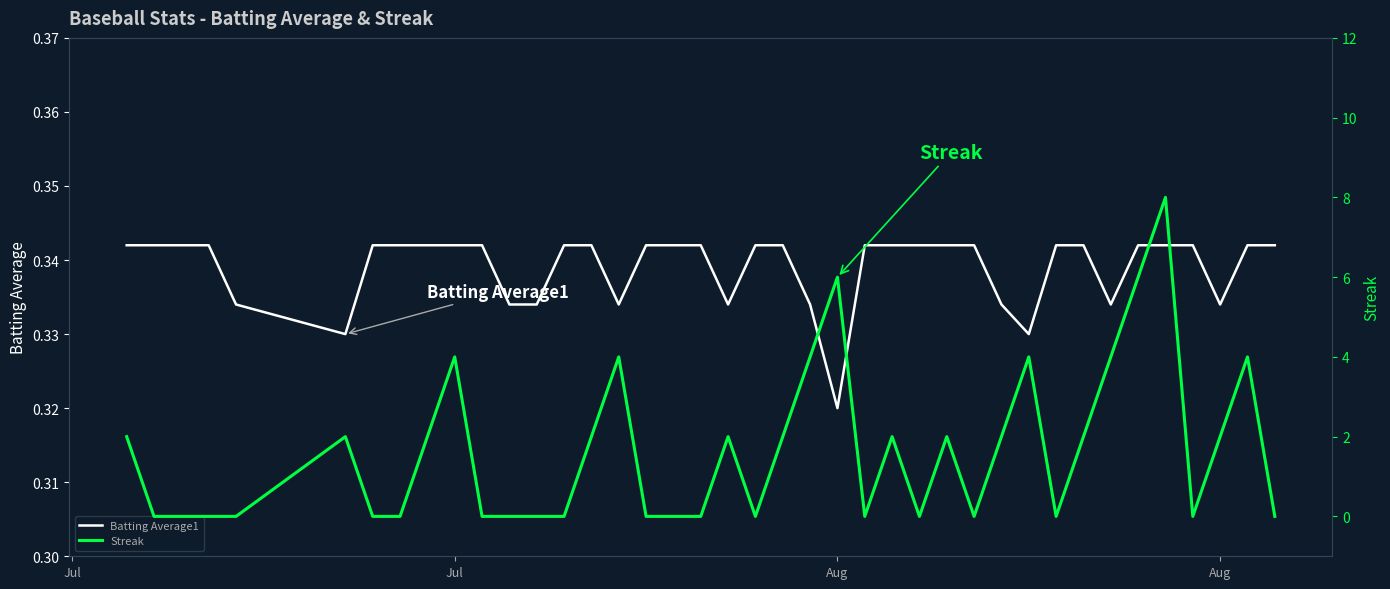

What is the average value of the Streak series?

1.6